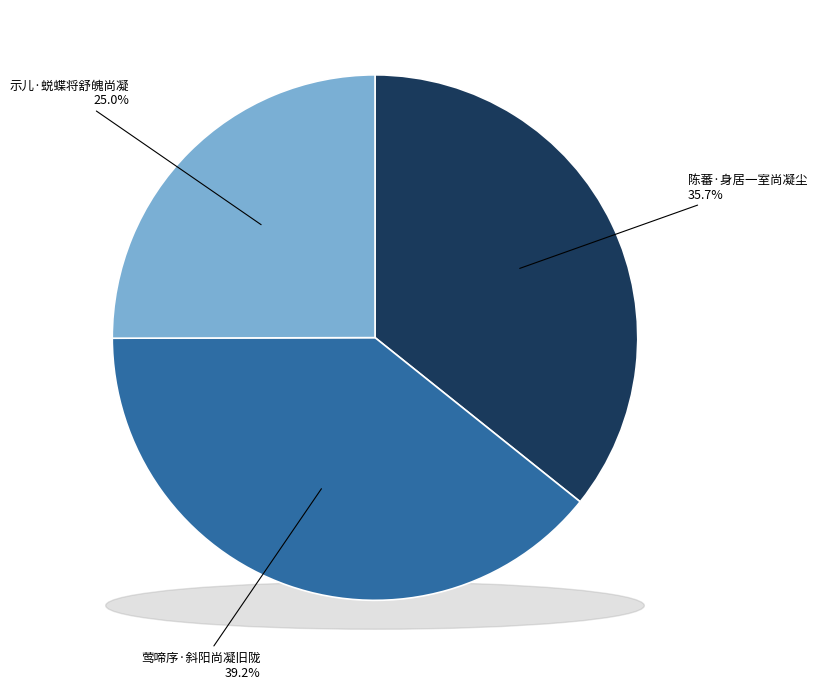

Which category has the smallest portion of the pie?

示儿·蜕蝶将舒魄尚凝